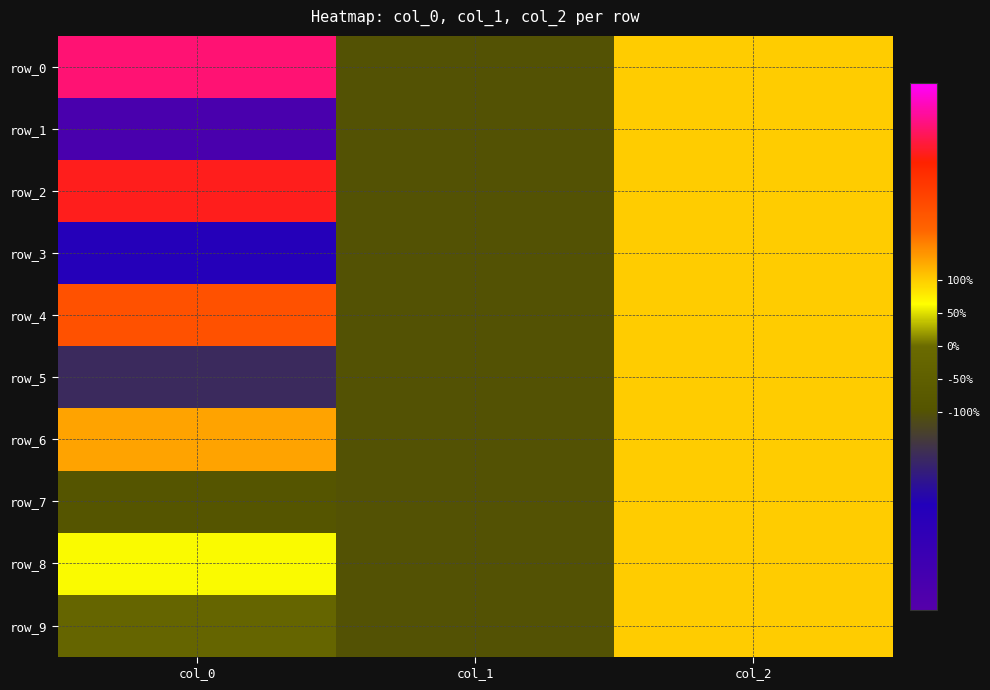

At which label does row_5 first exceed -1?

col_2